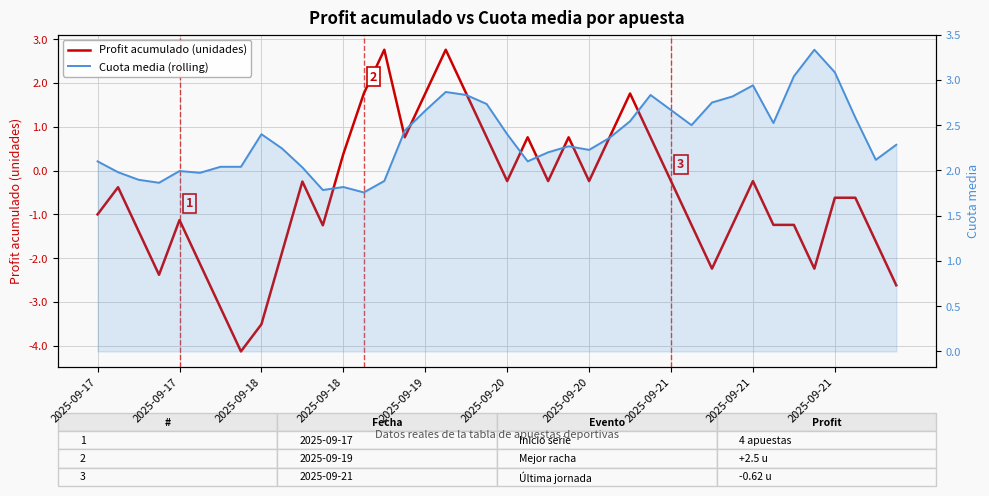

Is it true that Cuota media (rolling) equals 1.8 at 13?

True